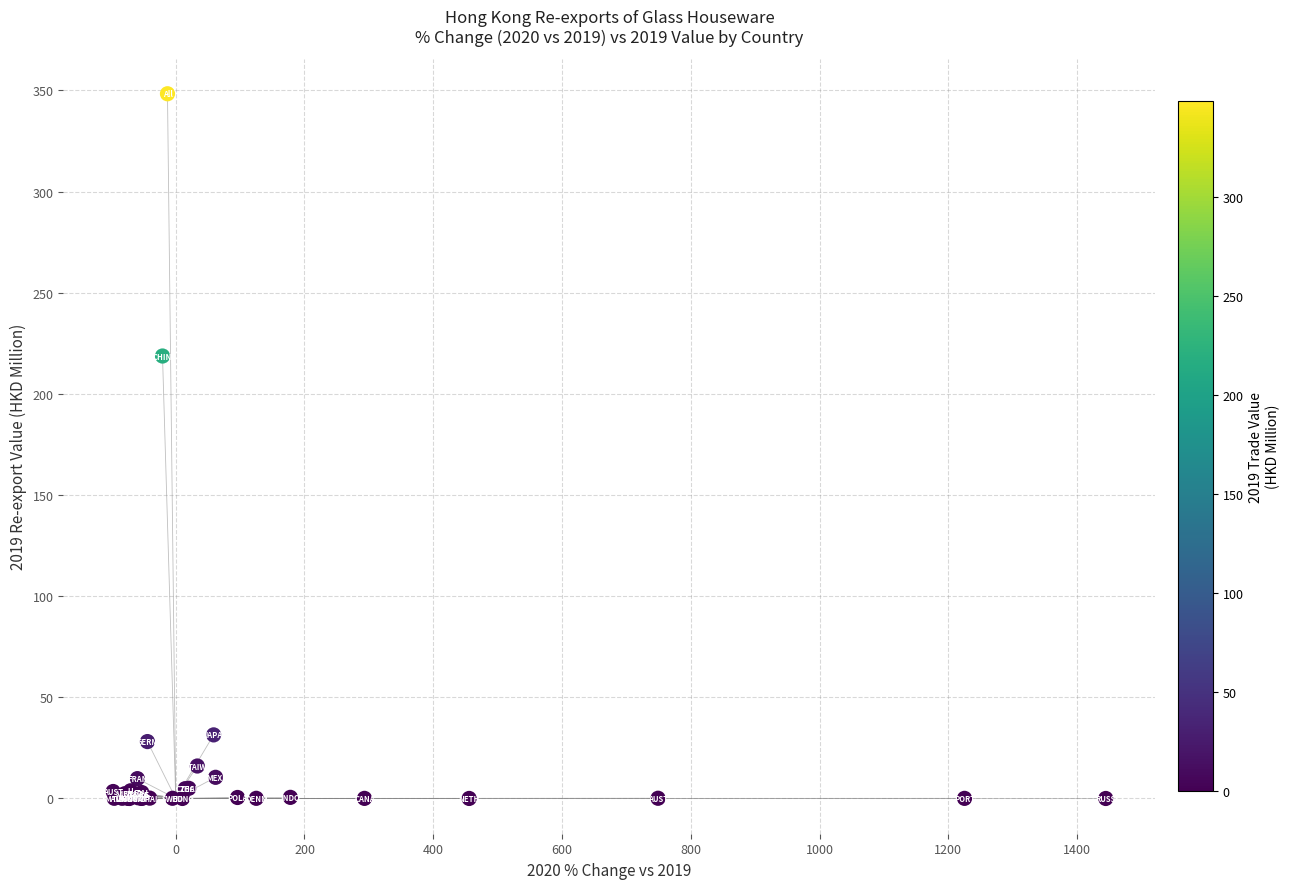

What Y value in the scatter plot is closest to 174?

218.7